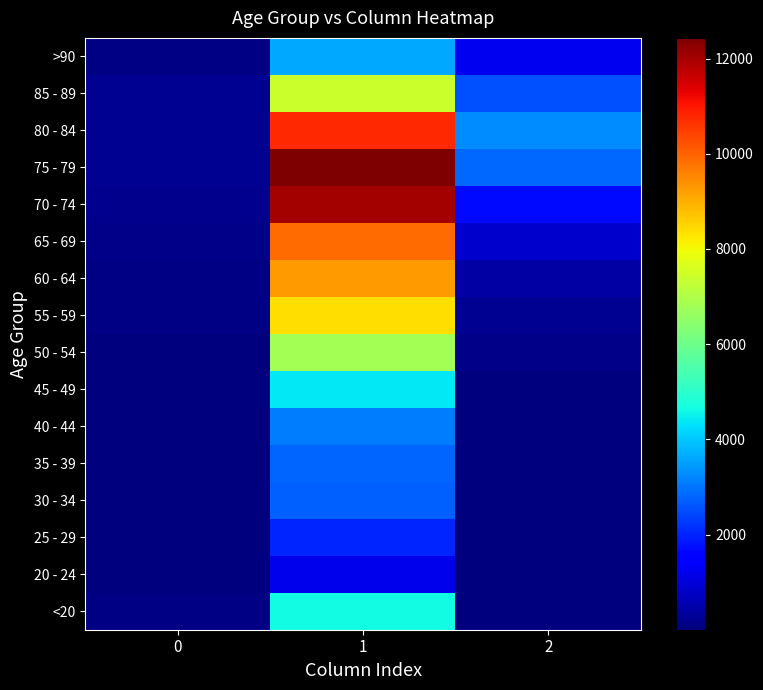

At which category is the sum across all series the highest?

1